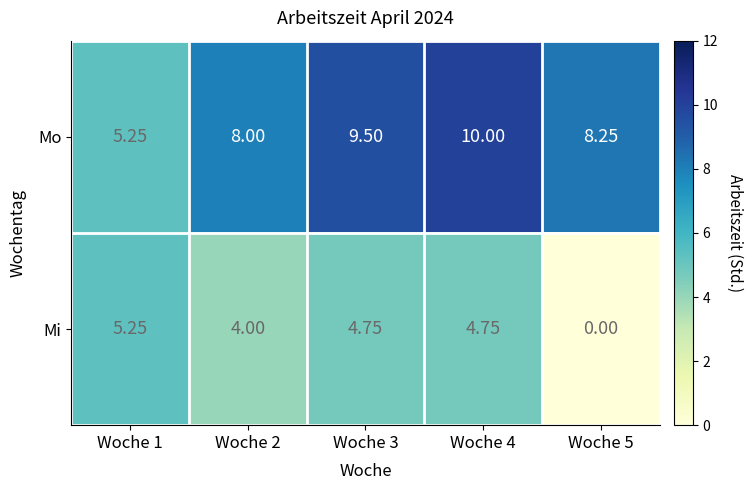

Which series changed the most between Woche 2 and Woche 4?

Mo